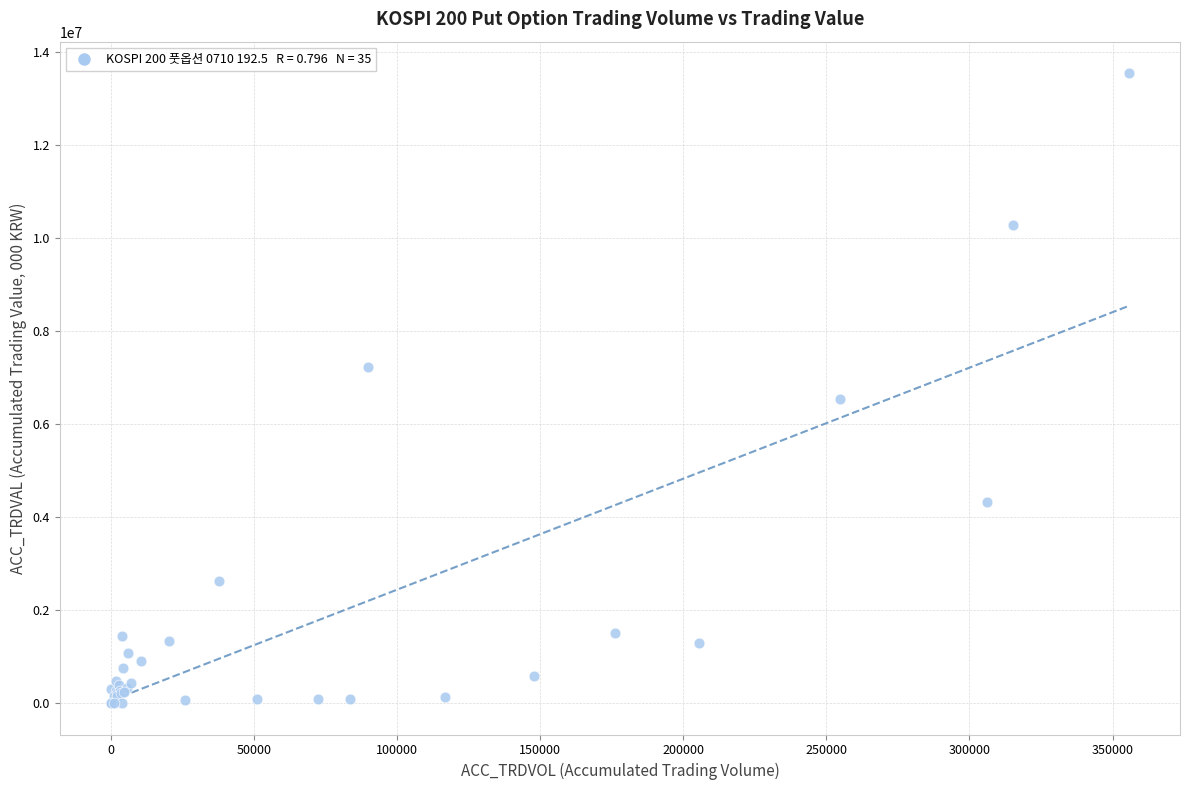

What Y value in the scatter plot is closest to 6771251?

6532711